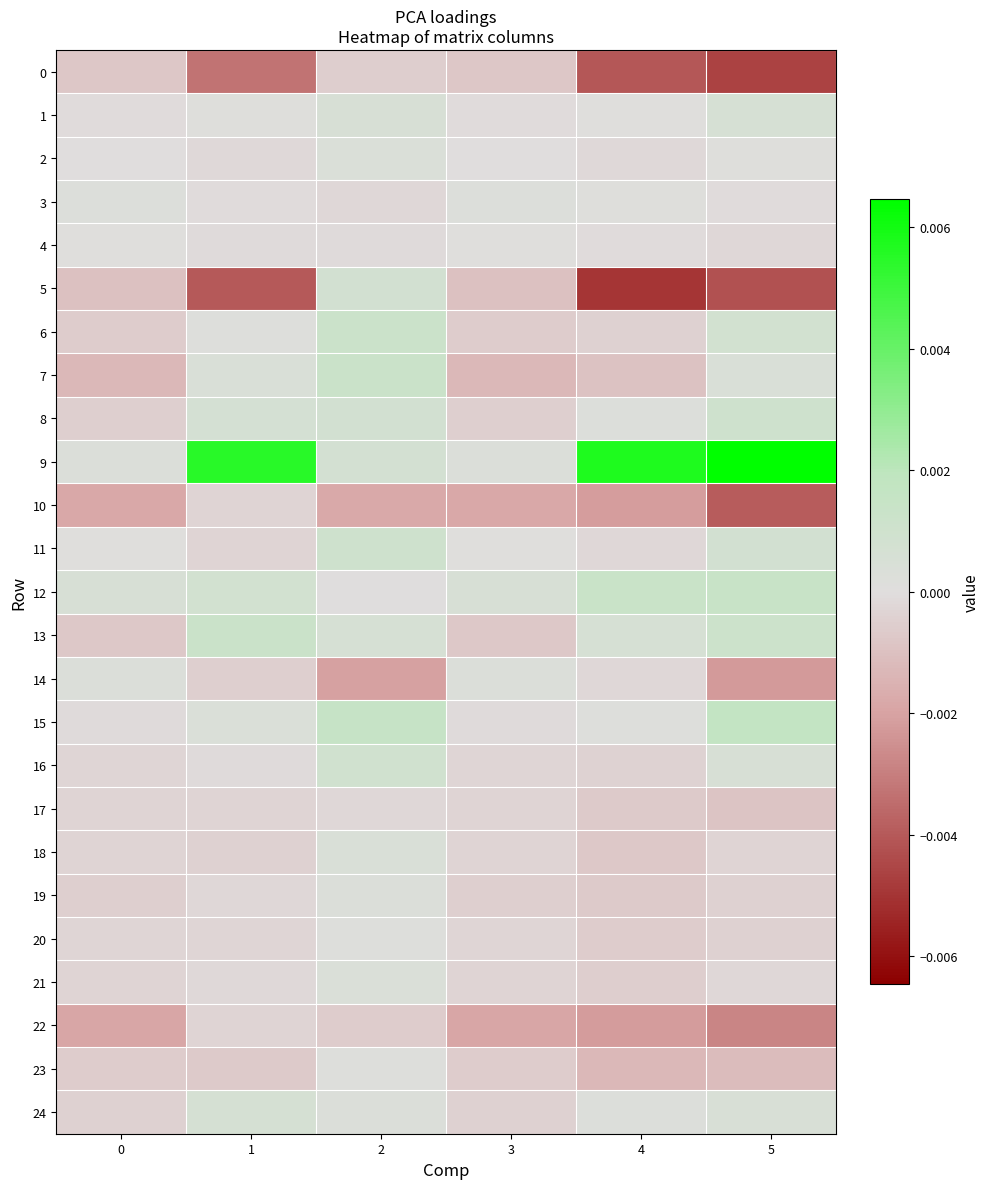

Which series has the largest total across all categories?

9